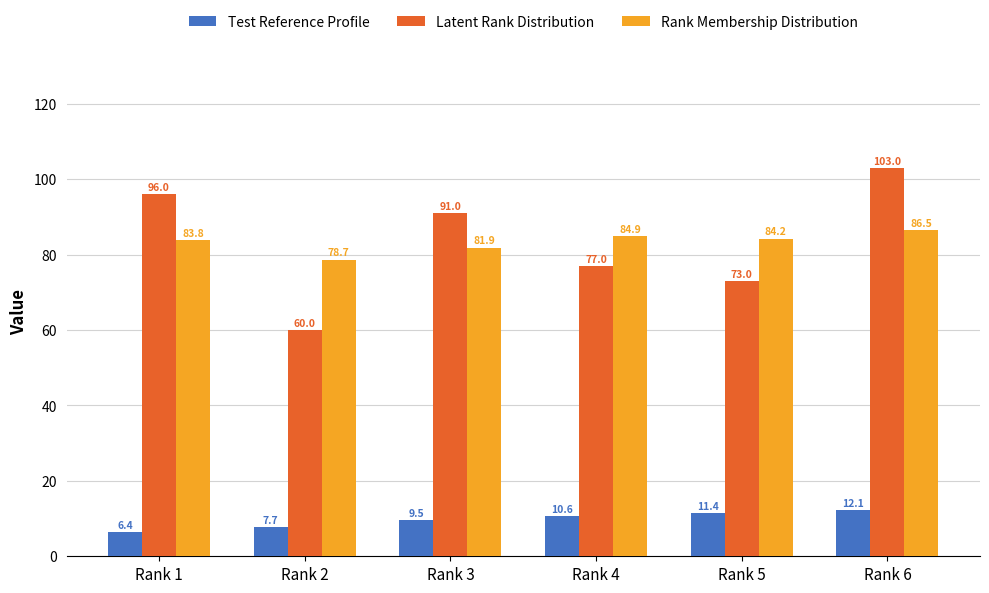

Are the bars grouped side by side (vs. stacked)?

Yes